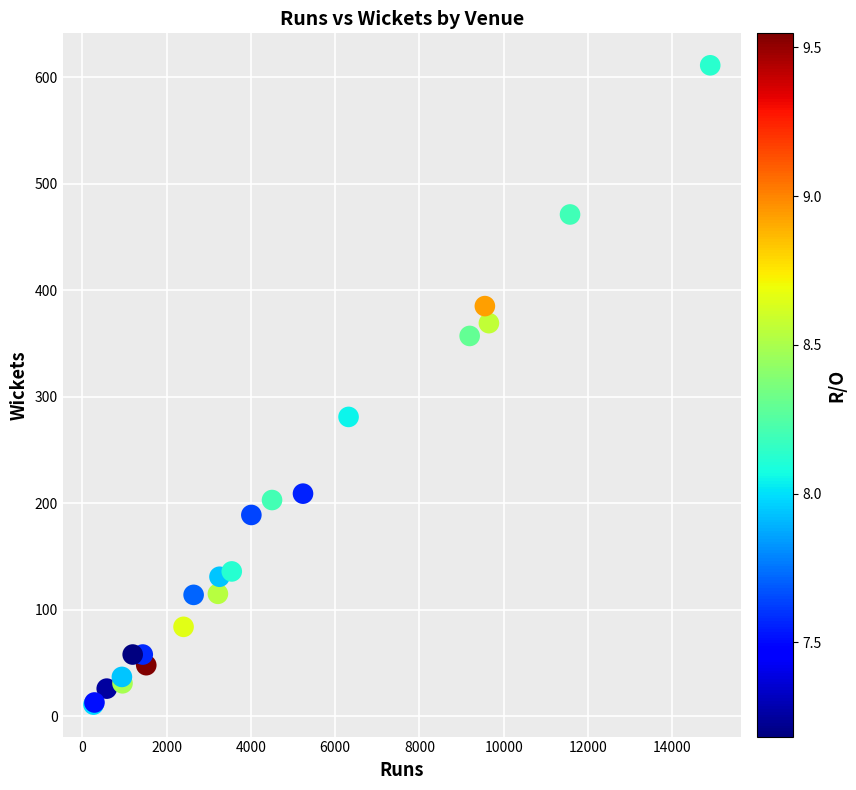

What Y value in the scatter plot is closest to 311?

281